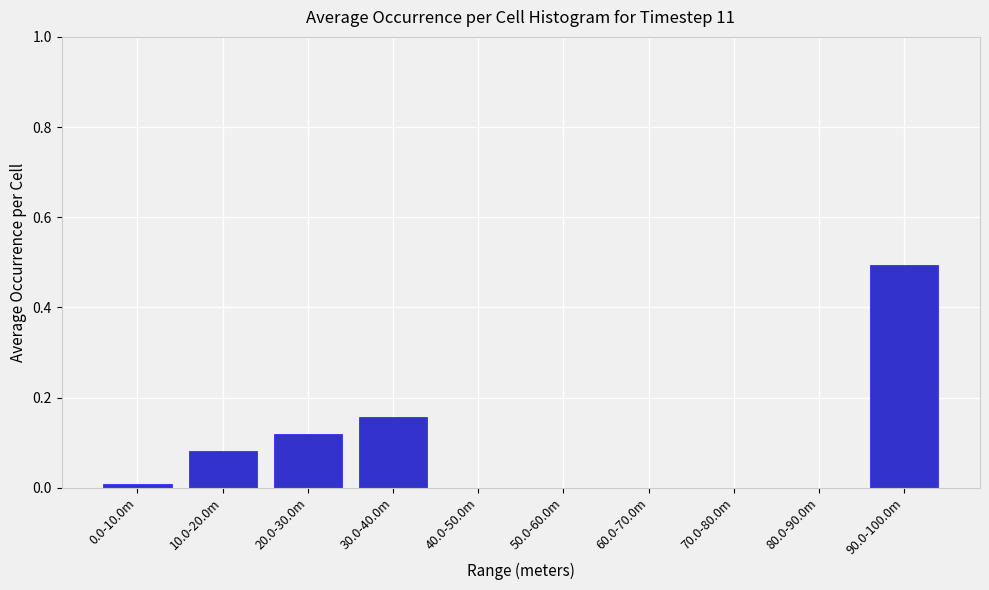

The chart shows a value of 0.2 at 80.0-90.0m. True or false?

False